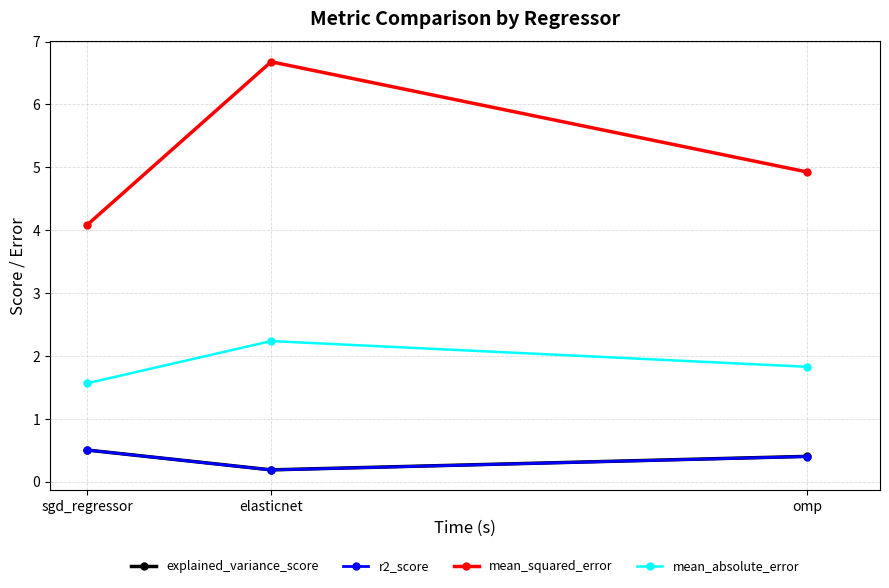

Reading left to right, list all the values displayed in this chart.

explained_variance_score: 0.5	0.2	0.4
r2_score: 0.5	0.2	0.4
mean_squared_error: 4.1	6.7	4.9
mean_absolute_error: 1.6	2.2	1.8